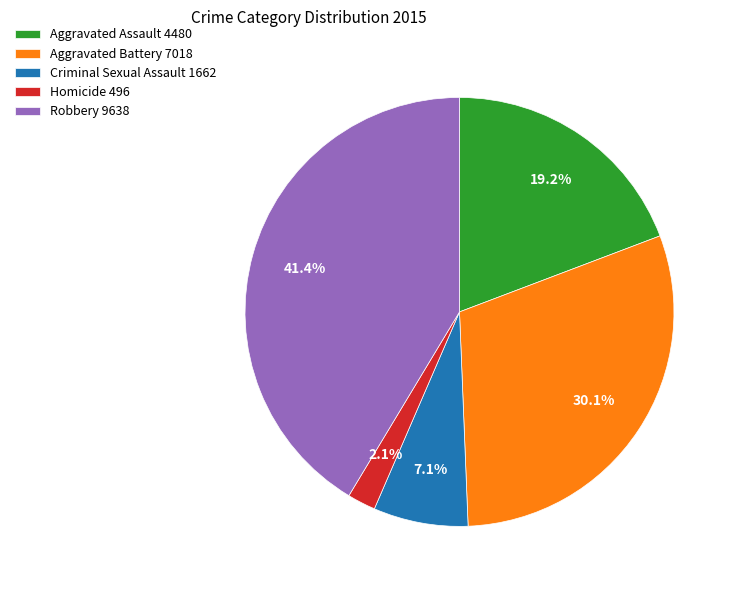

To the nearest percent, what portion does Aggravated Assault represent?

19%